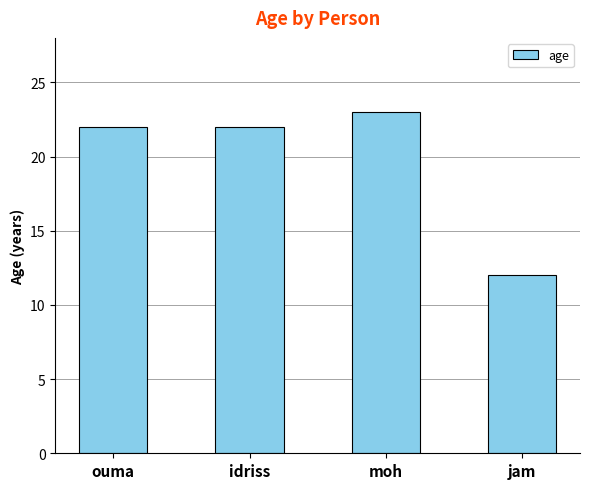

Are the bars grouped side by side (vs. stacked)?

No